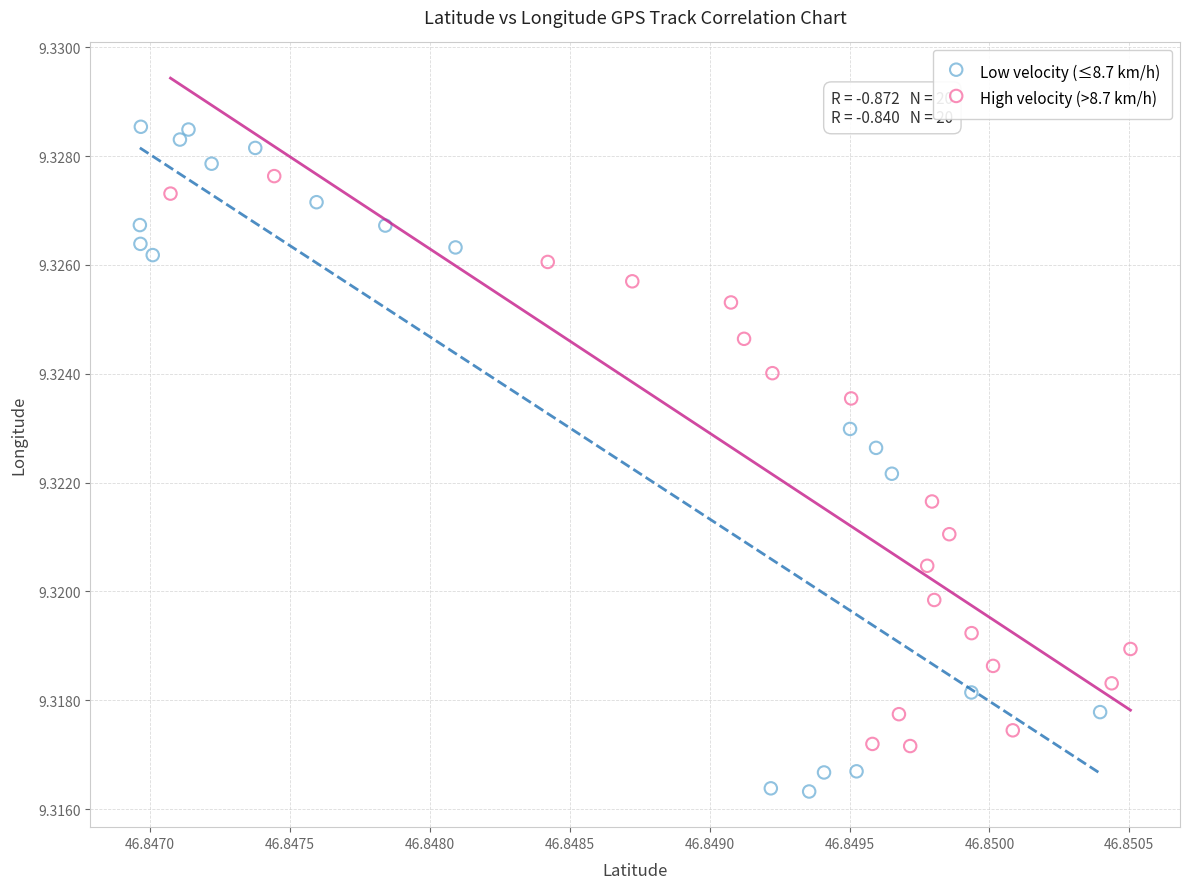

Which series reaches the maximum Y coordinate?

Low velocity (≤8.7 km/h)